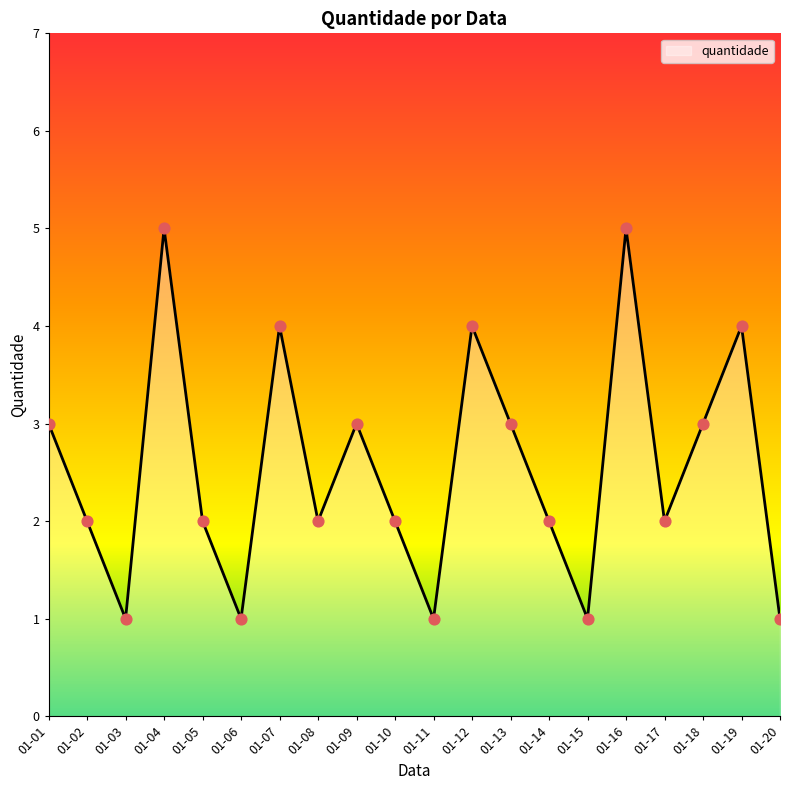

Between 01-08 and 01-11, which is larger?

01-08